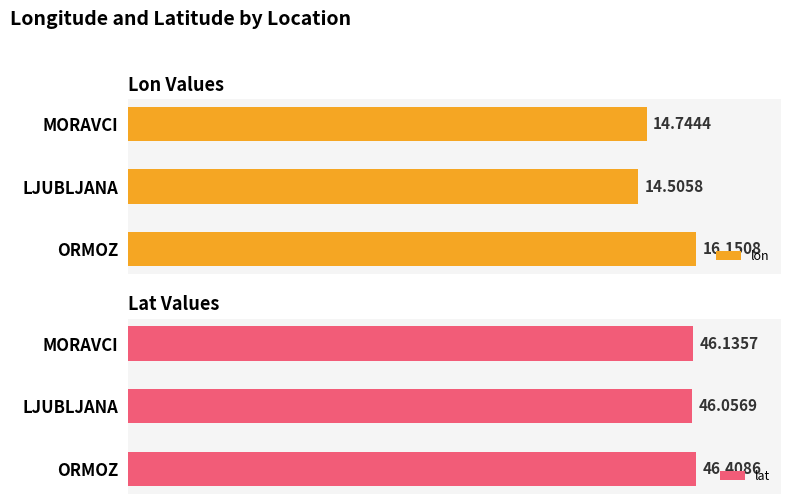

Which series has the largest range (max minus min)?

lon